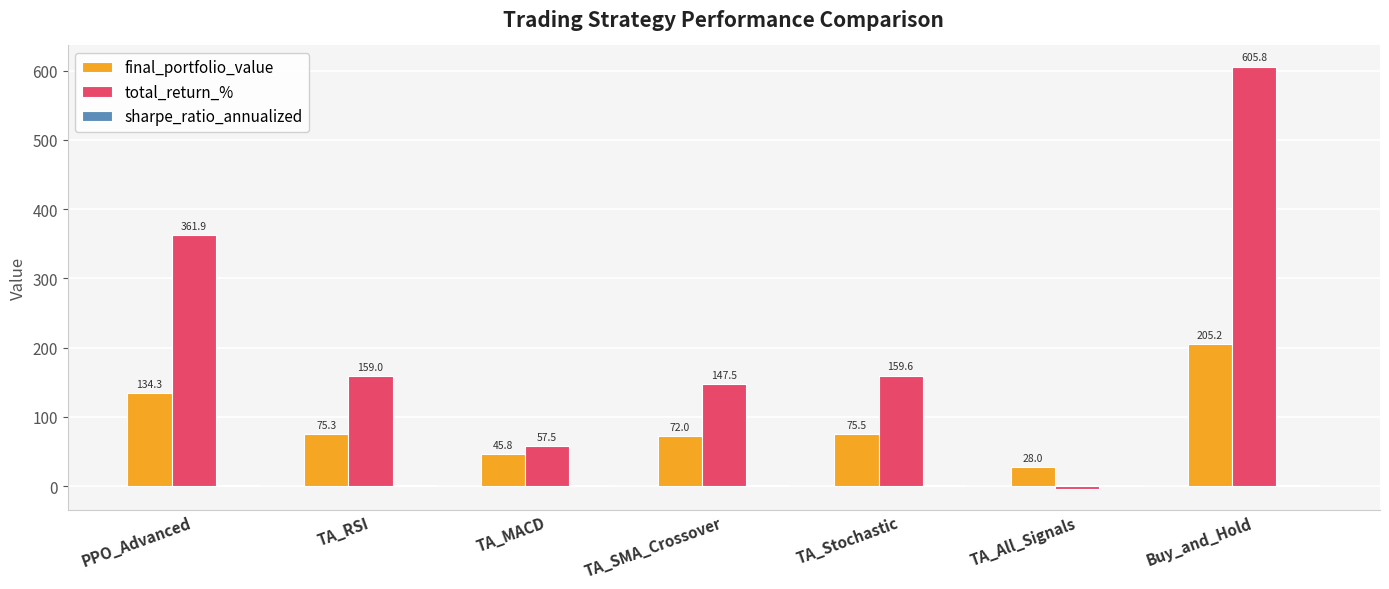

What is the total value across all series at Buy_and_Hold?

812.6